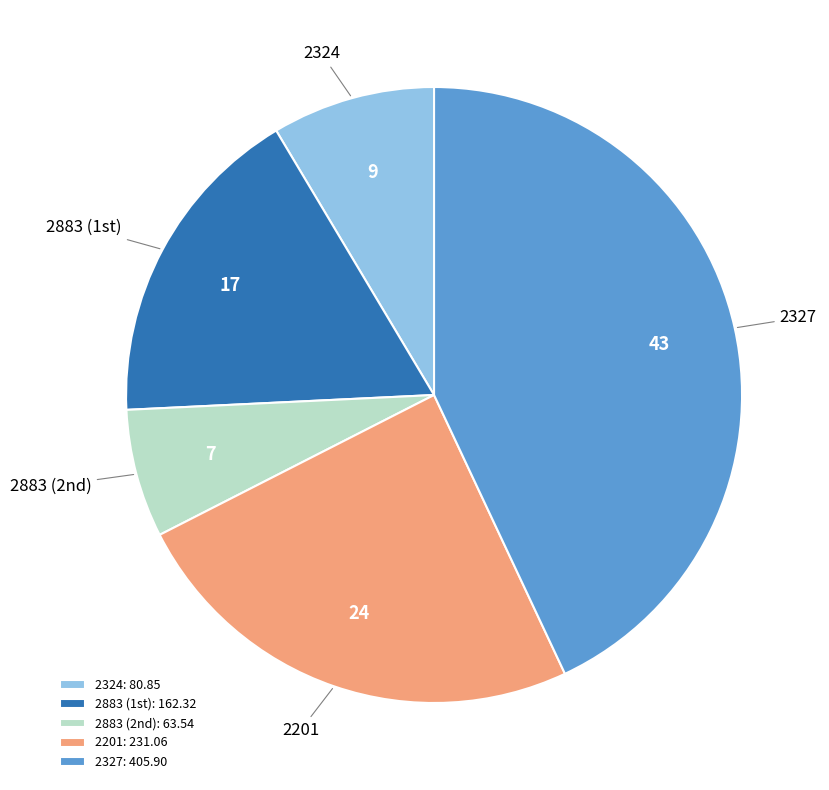

The 2324 slice represents 9% of the pie. True or false?

True